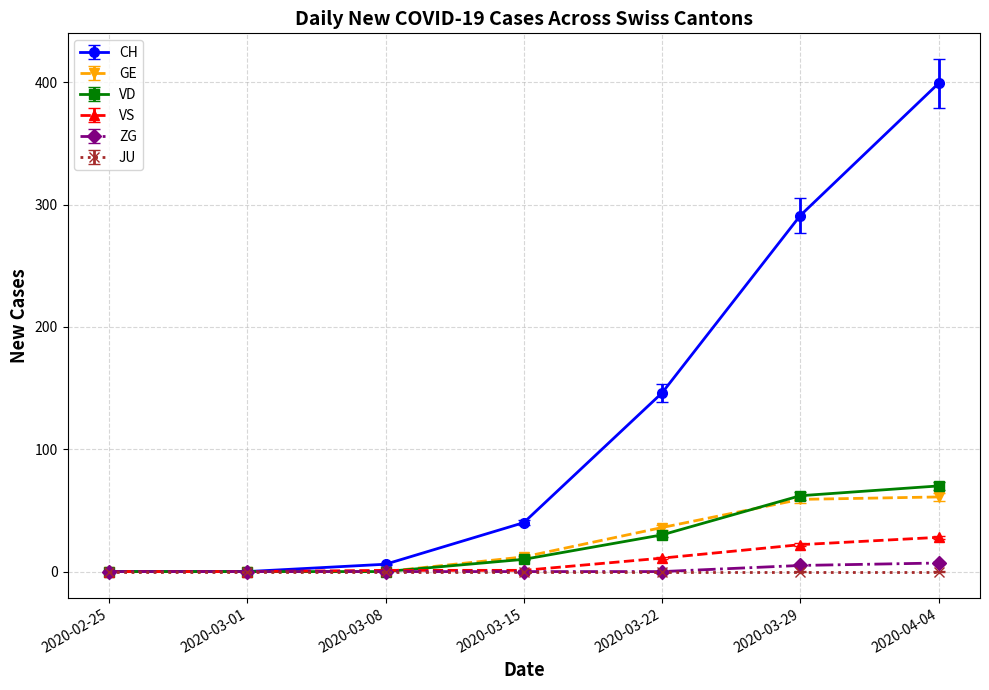

The value of GE at 2020-04-04 is 35. True or false?

False